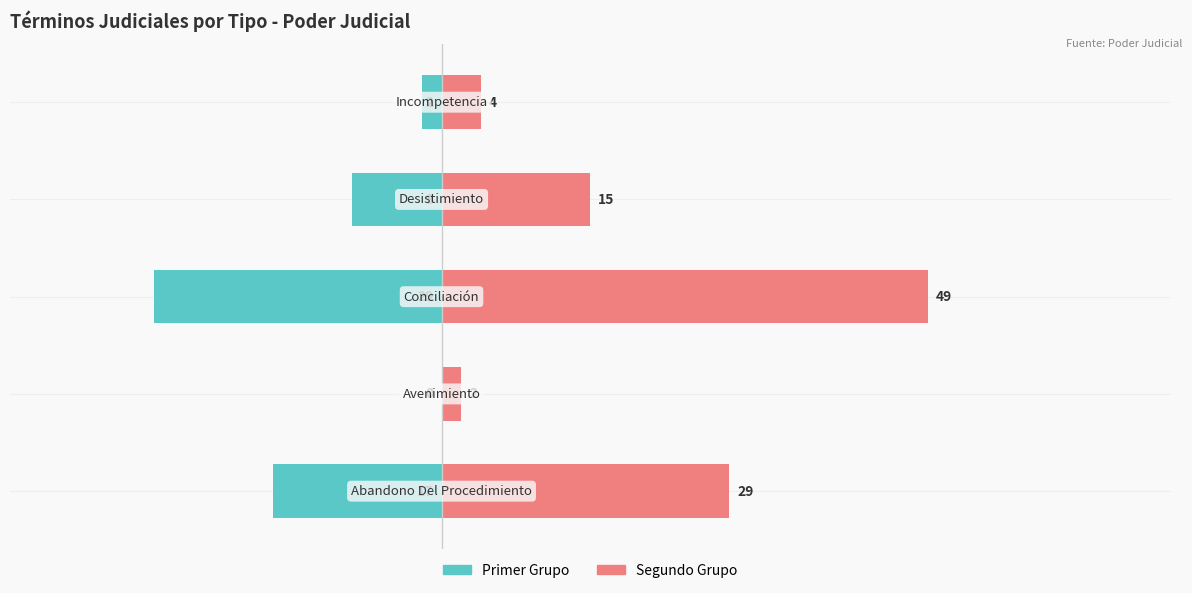

At how many categories does at least one series exceed 29?

1